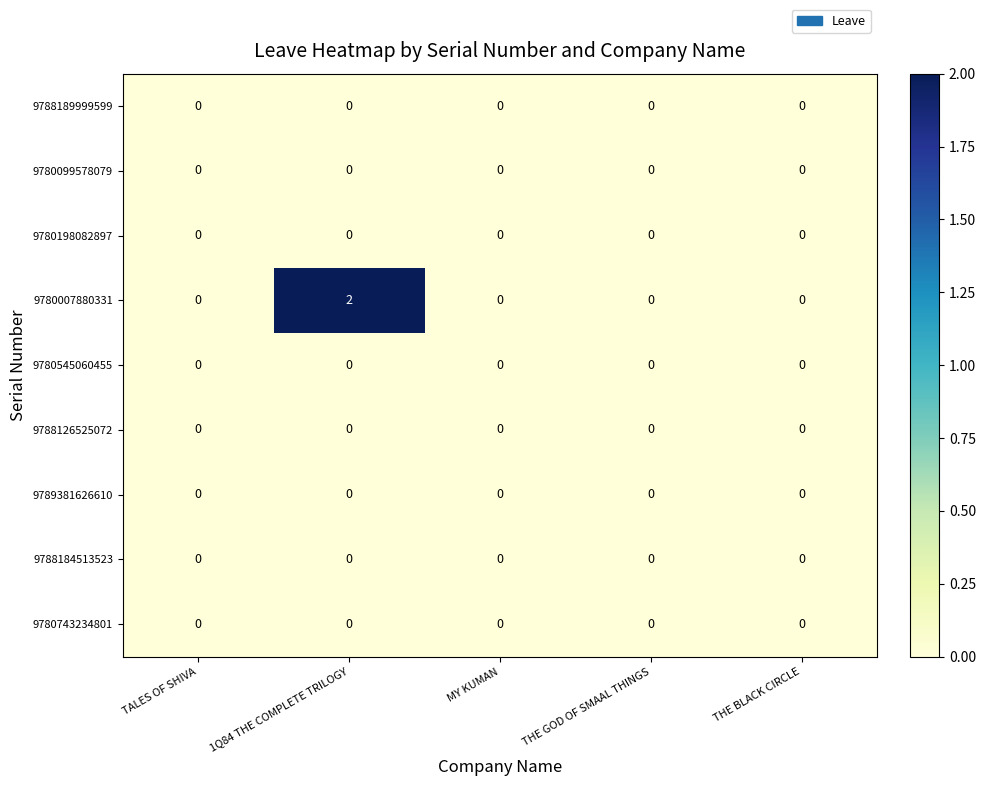

Is it true that 9780007880331 equals 0 at 1Q84 THE COMPLETE TRILOGY?

False